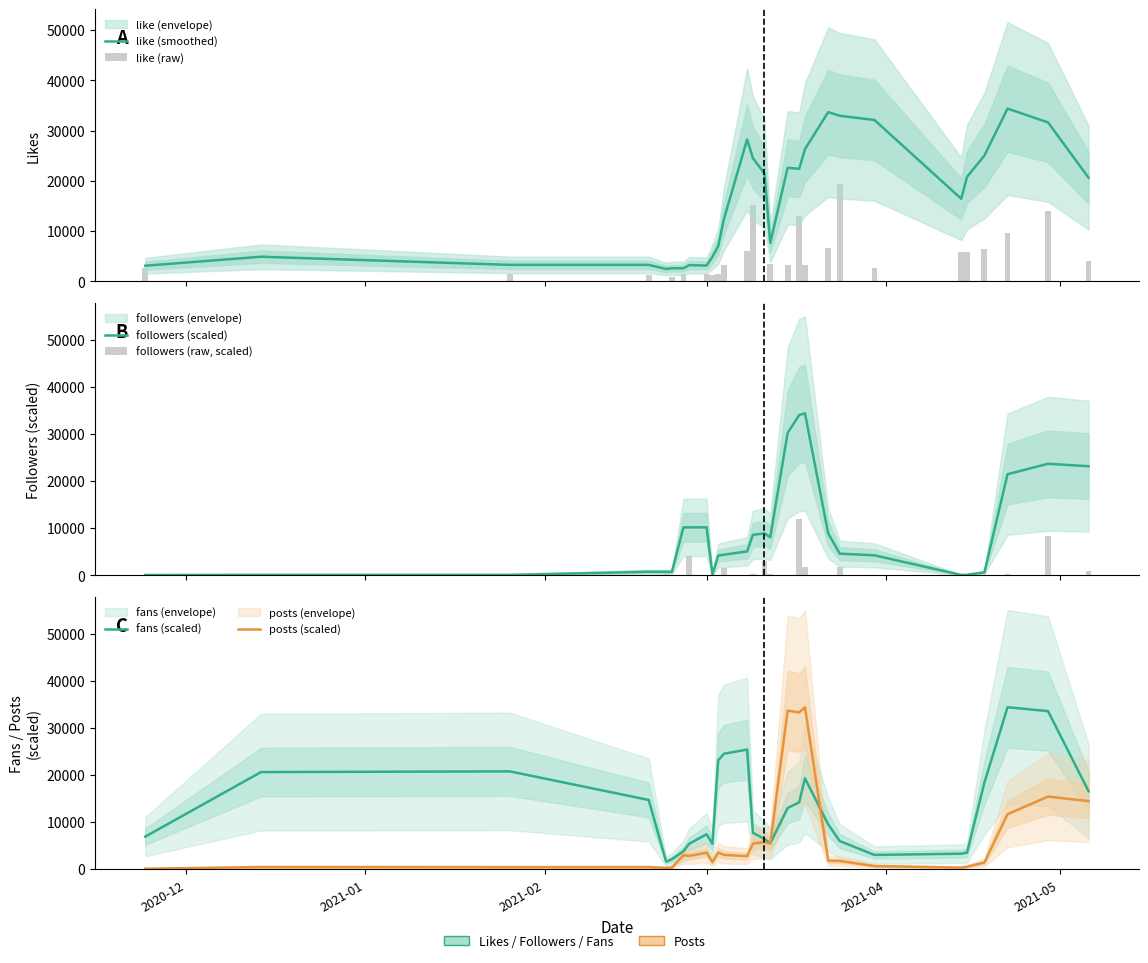

The value of fans (scaled) at 16 is 22375.3. True or false?

False